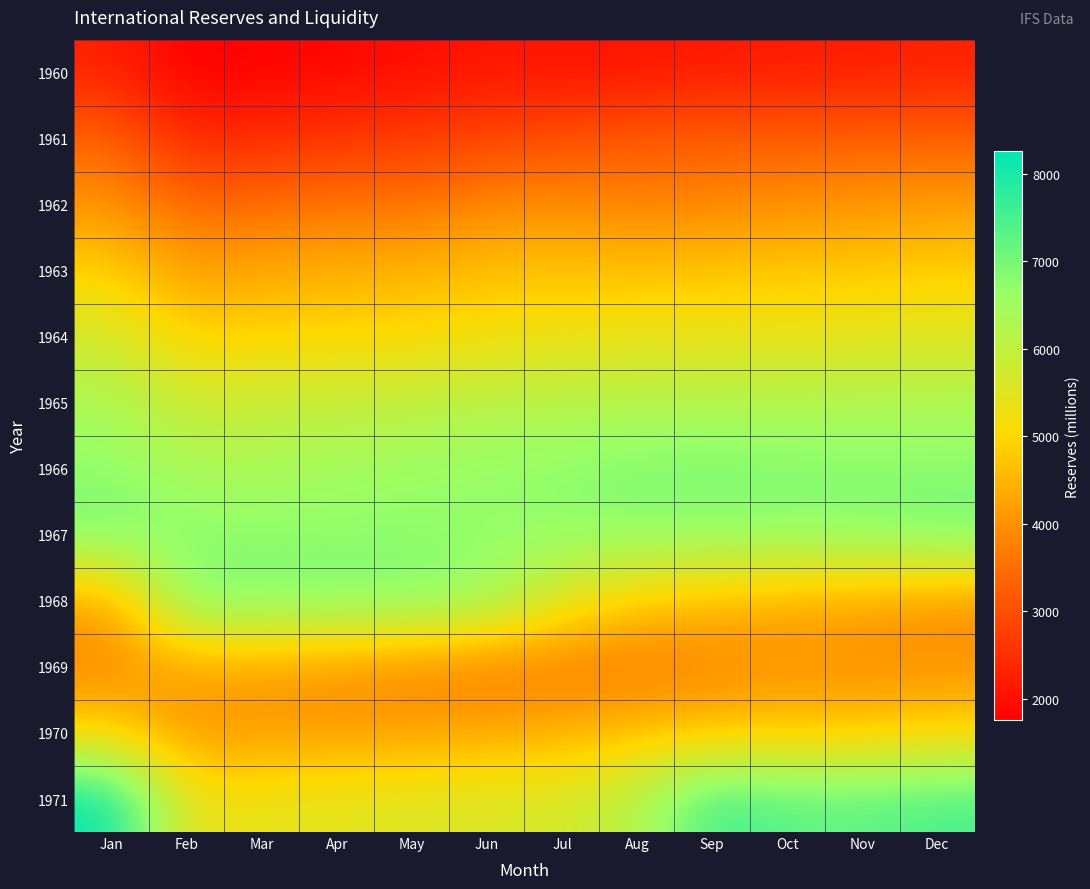

At which category does the chart reach its minimum across all series?

Feb